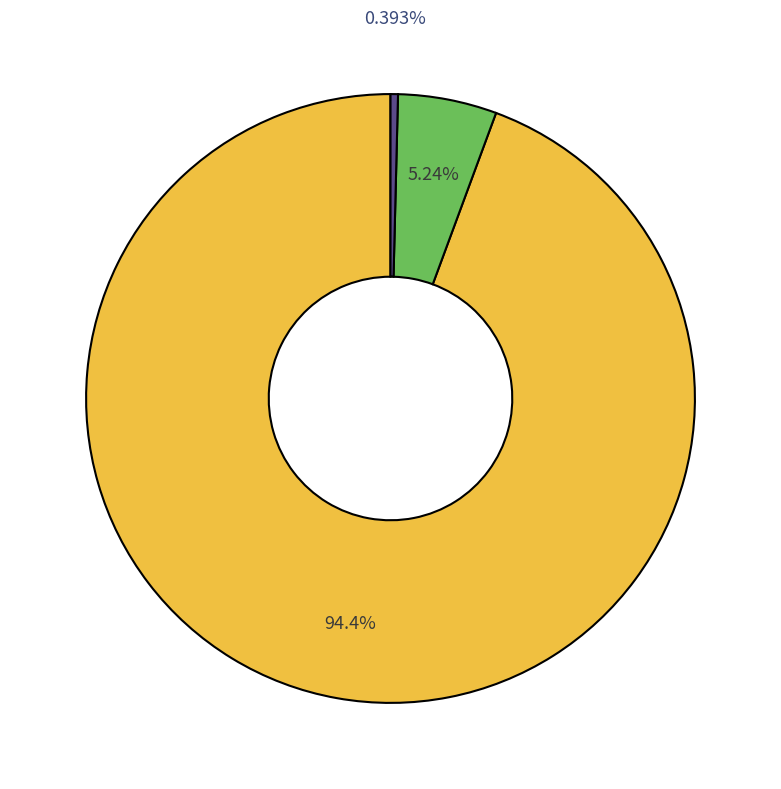

Does any single category account for the majority?

Yes